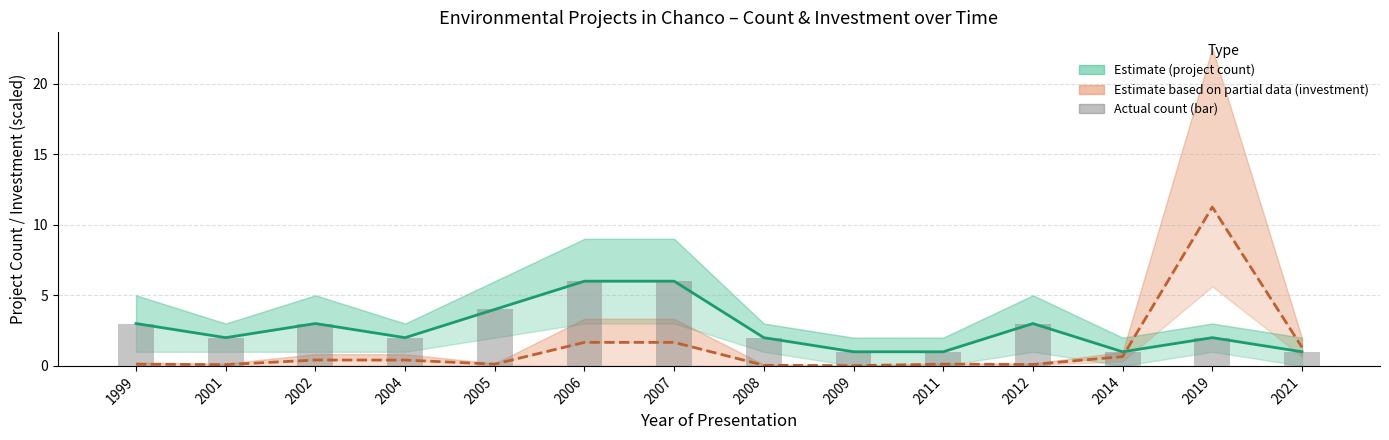

What is the difference between the maximum and second lowest values in the Investment (mid, scaled) series?

11.2